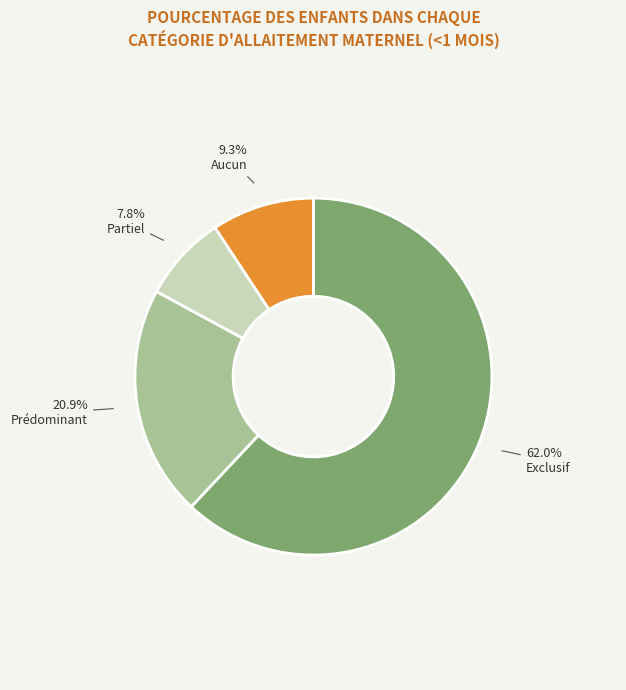

Is Aucun the majority of the pie?

No